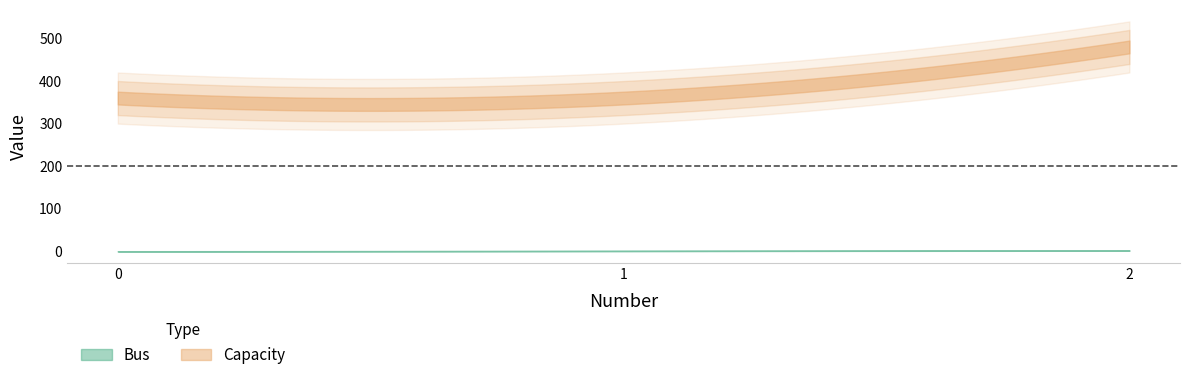

Is the value of Capacity at 2 greater than the value of Bus at 2?

Yes